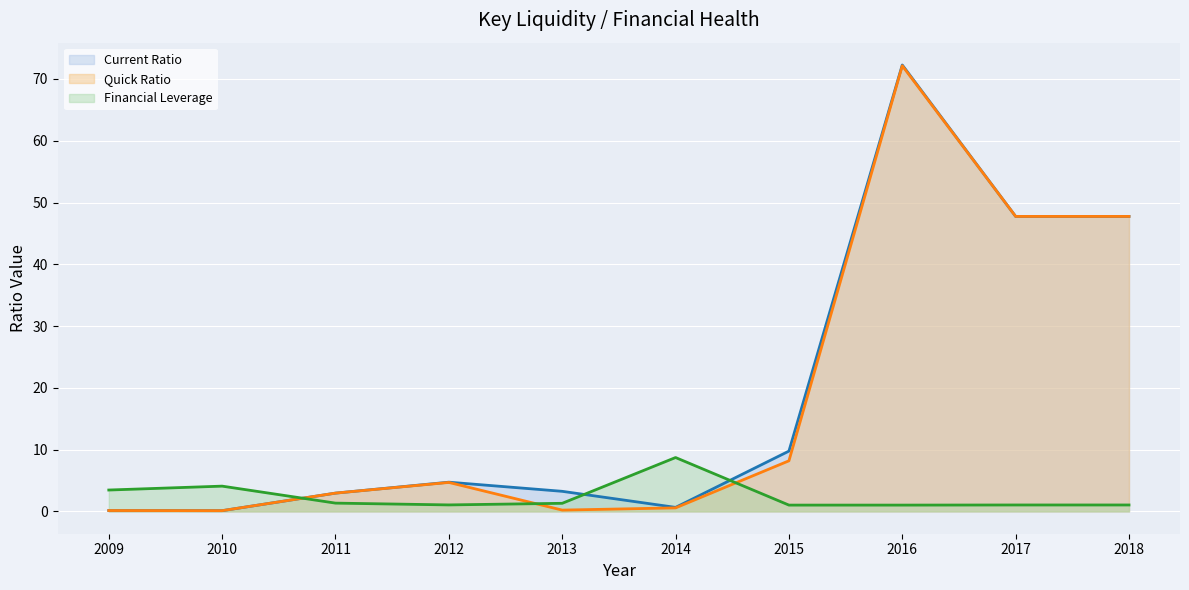

What is the difference between the Financial Leverage (line) values at 2010 and 2009?

0.6